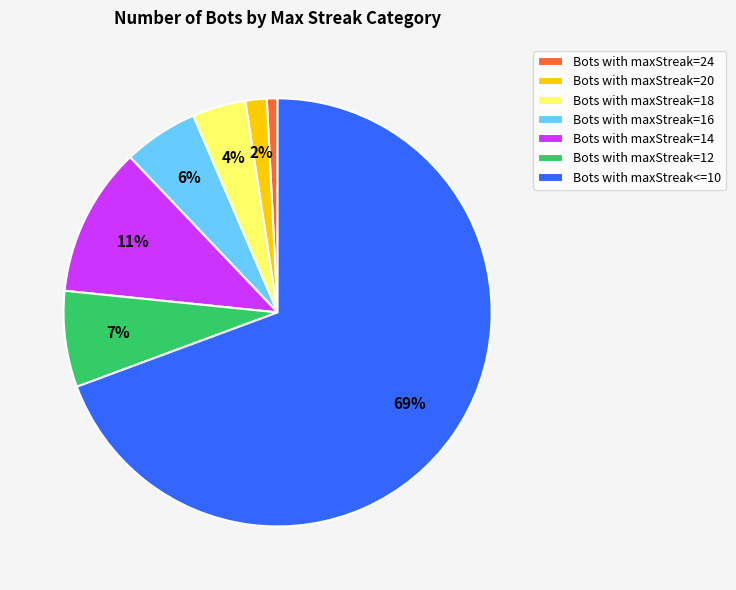

Which category accounts for the majority?

Bots with maxStreak<=10